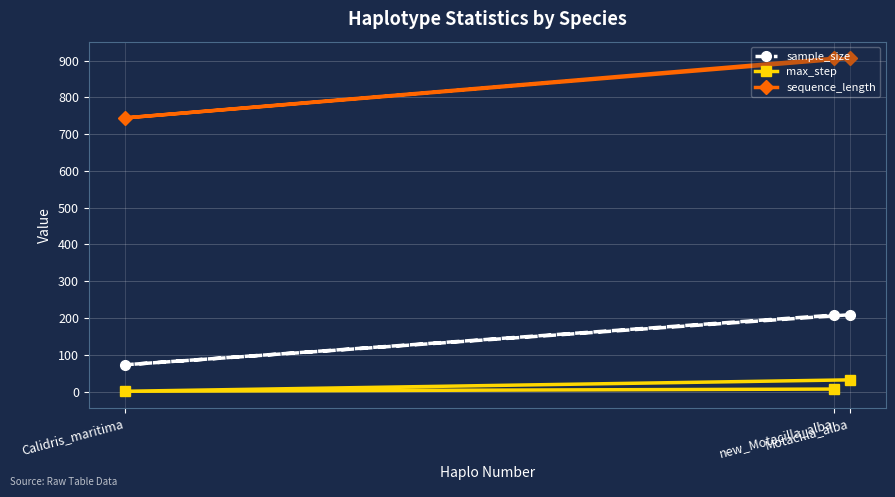

What is the label of the 3rd point from the left?

Motacilla_alba